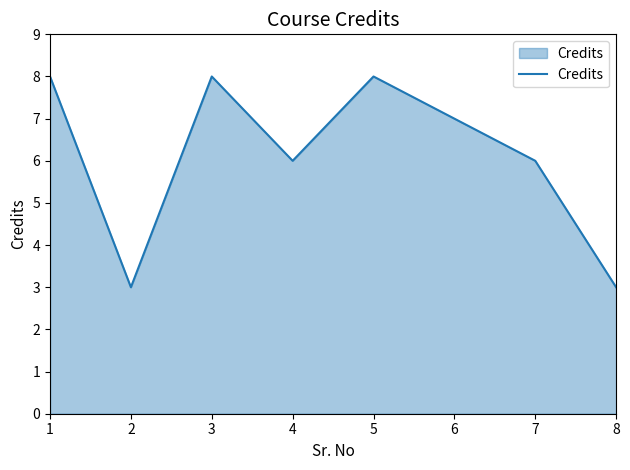

How many series are shown in this chart?

1